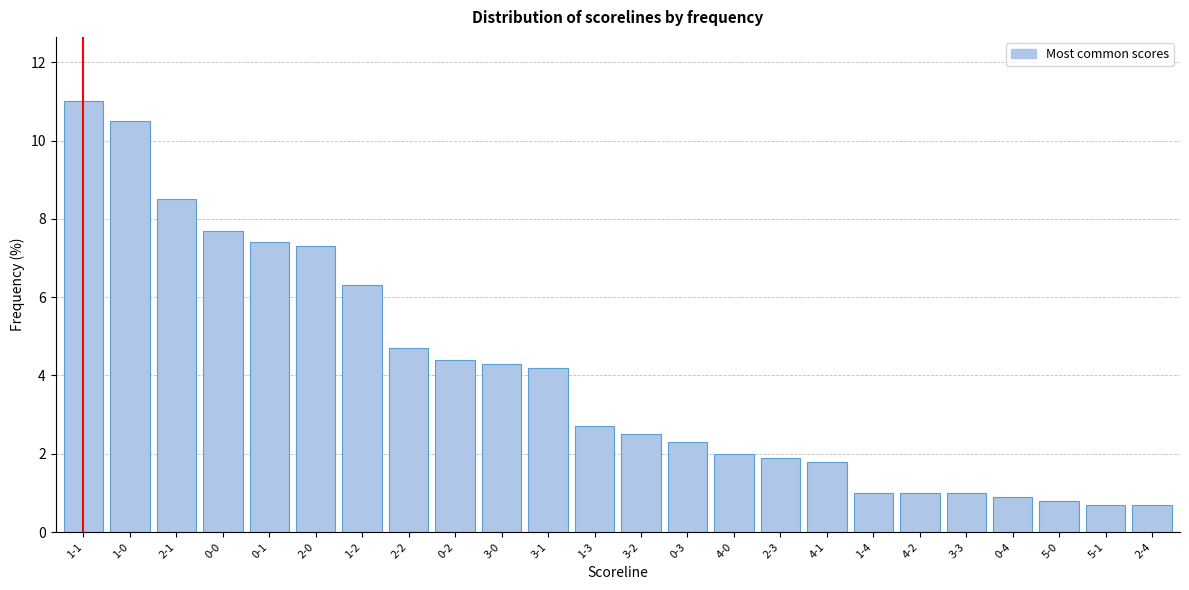

Reading right to left, list all the values displayed in this chart.

0.7	0.7	0.8	0.9	1.0	1.0	1.0	1.8	1.9	2.0	2.3	2.5	2.7	4.2	4.3	4.4	4.7	6.3	7.3	7.4	7.7	8.5	10.5	11.0